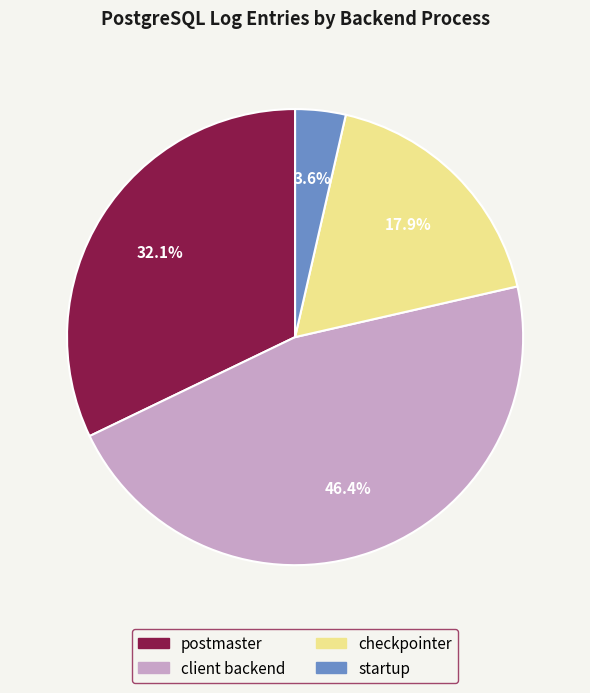

Which category has the biggest portion of the pie?

client backend